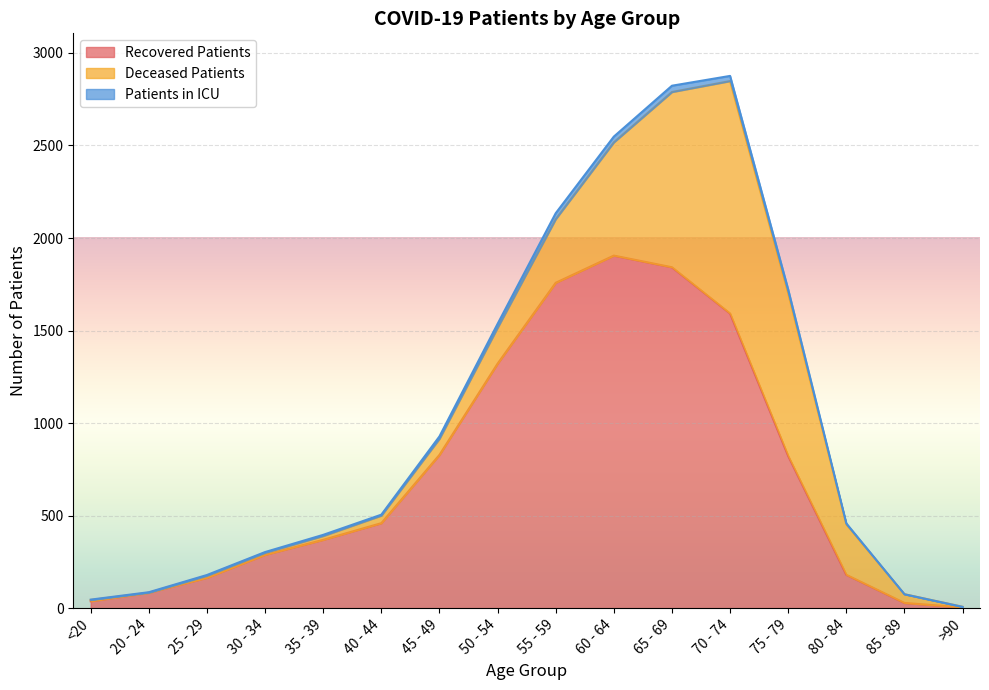

At which category is the sum across all series the highest?

70 - 74